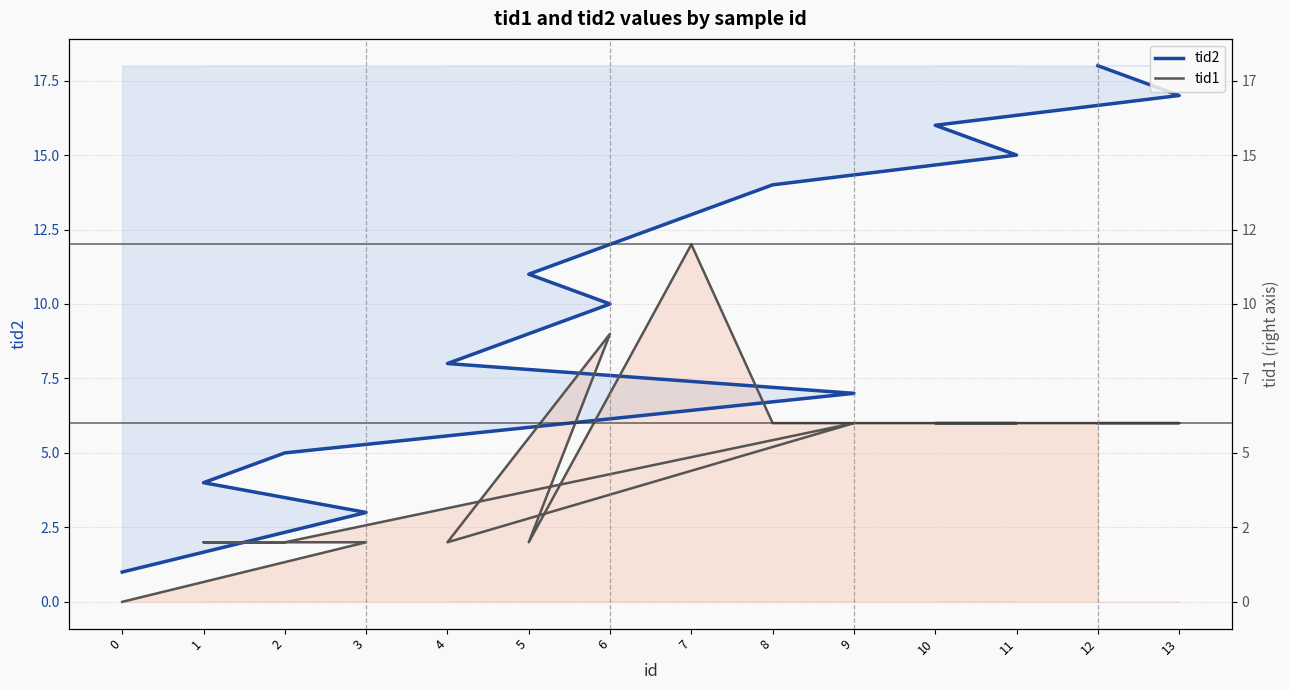

Between 0 and 1, which series saw the biggest shift?

tid2